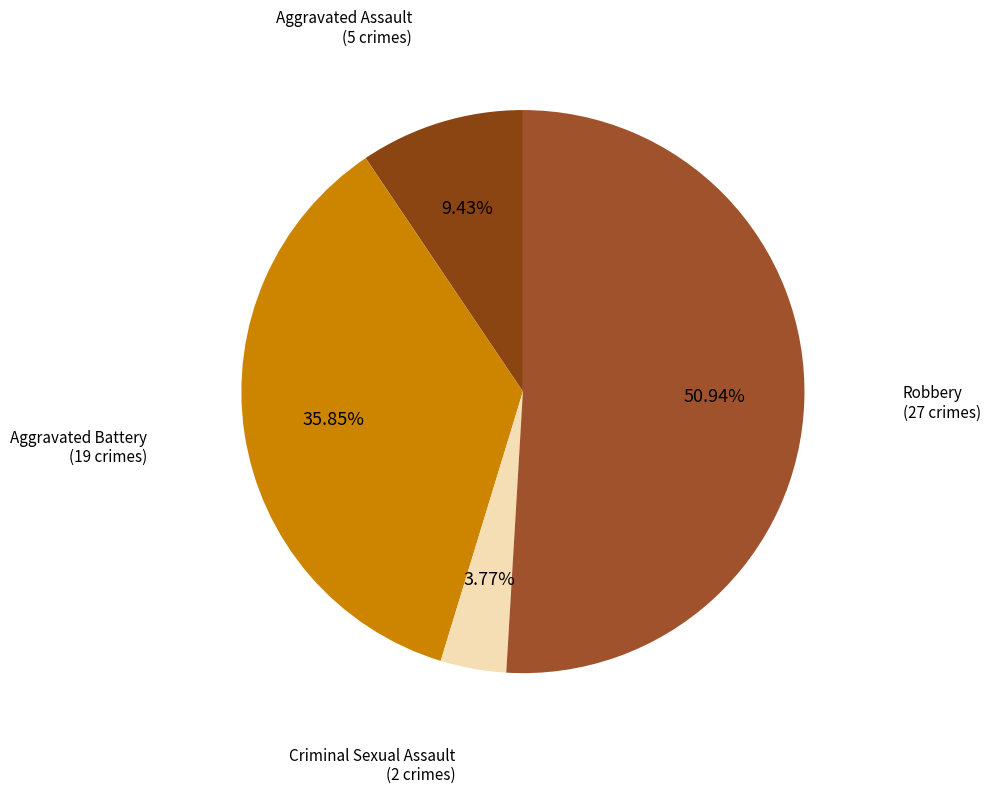

Which category has the smallest portion of the pie?

Criminal Sexual Assault